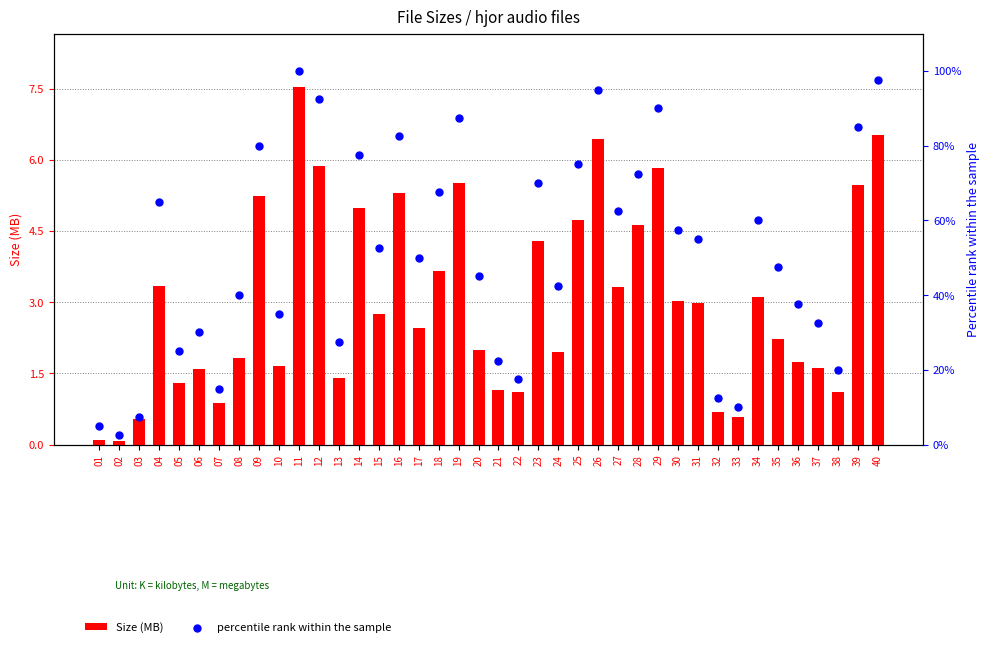

What are all the series names shown in the legend?

Size (MB), percentile rank within the sample